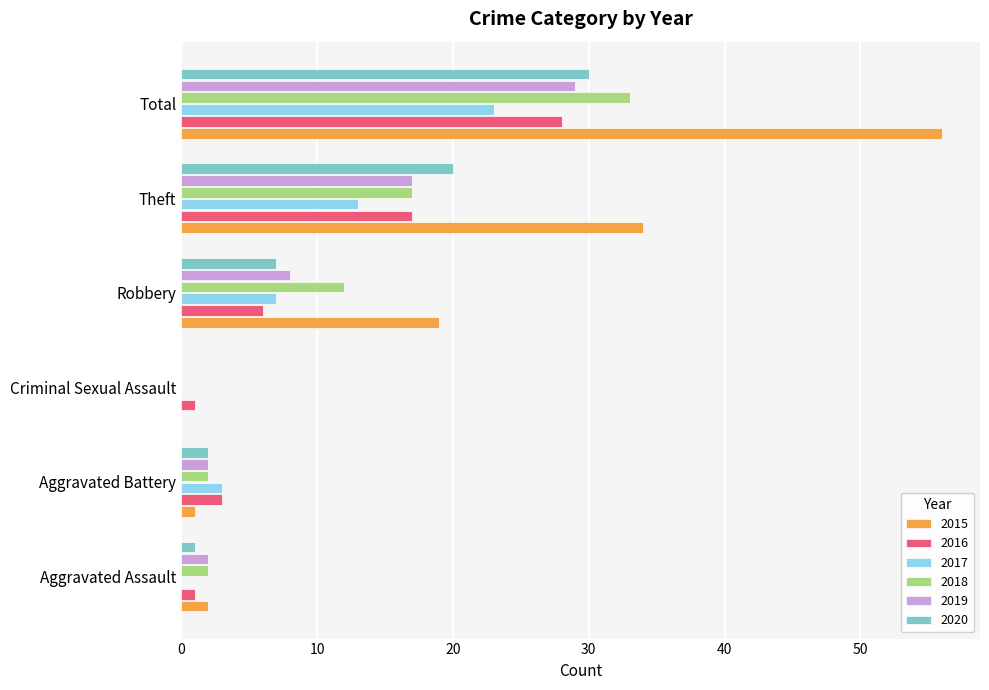

How many categories are shown in the chart?

6